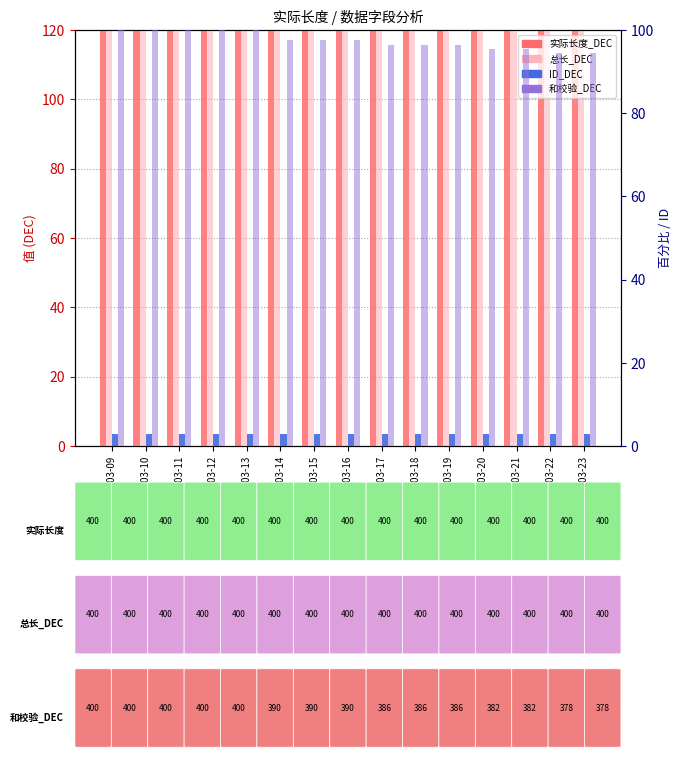

What is the minimum value shown in the chart?

3.0